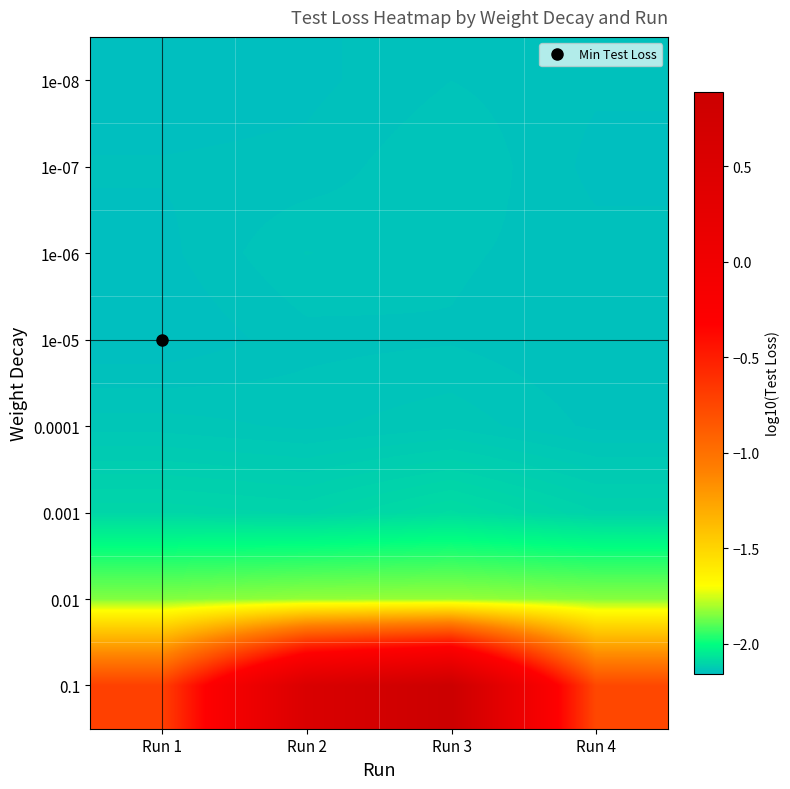

Reading right to left, extract all data points from this chart.

1e-08: Run 4=-2.2	Run 3=-2.1	Run 2=-2.2	Run 1=-2.2
1e-07: Run 4=-2.2	Run 3=-2.1	Run 2=-2.2	Run 1=-2.2
1e-06: Run 4=-2.2	Run 3=-2.1	Run 2=-2.1	Run 1=-2.2
1e-05: Run 4=-2.2	Run 3=-2.1	Run 2=-2.1	Run 1=-2.2
0.0001: Run 4=-2.1	Run 3=-2.1	Run 2=-2.1	Run 1=-2.1
0.001: Run 4=-2.1	Run 3=-2.1	Run 2=-2.1	Run 1=-2.1
0.01: Run 4=-1.8	Run 3=-1.8	Run 2=-1.8	Run 1=-1.8
0.1: Run 4=-0.8	Run 3=0.9	Run 2=0.6	Run 1=-0.7